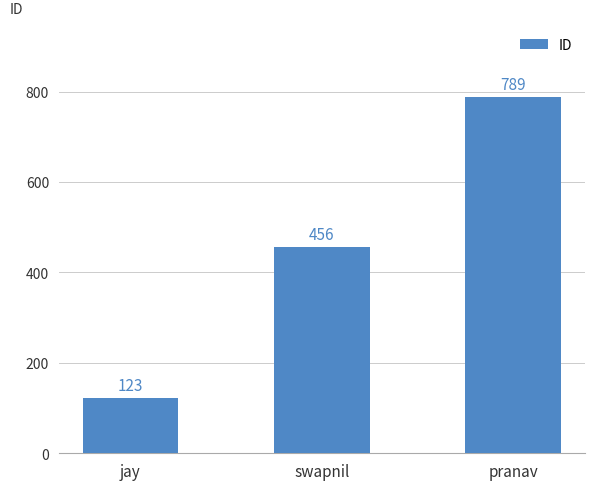

List the labels in order of value, smallest first.

jay, swapnil, pranav